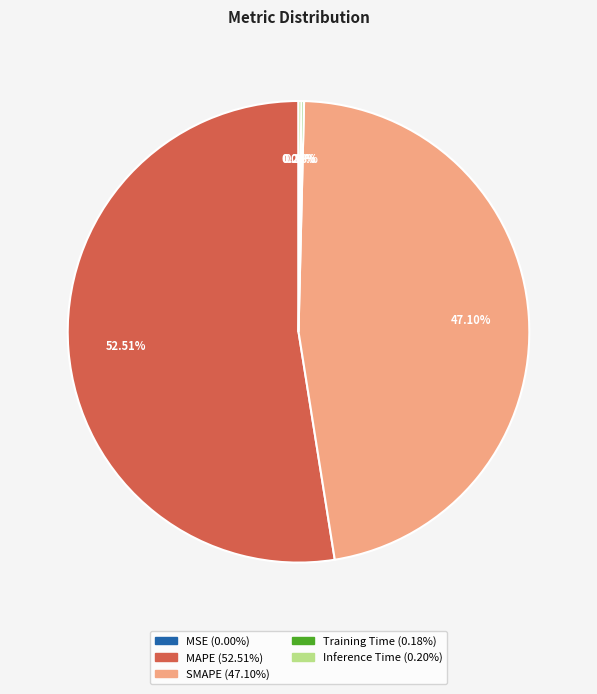

Which slice is the largest?

MAPE